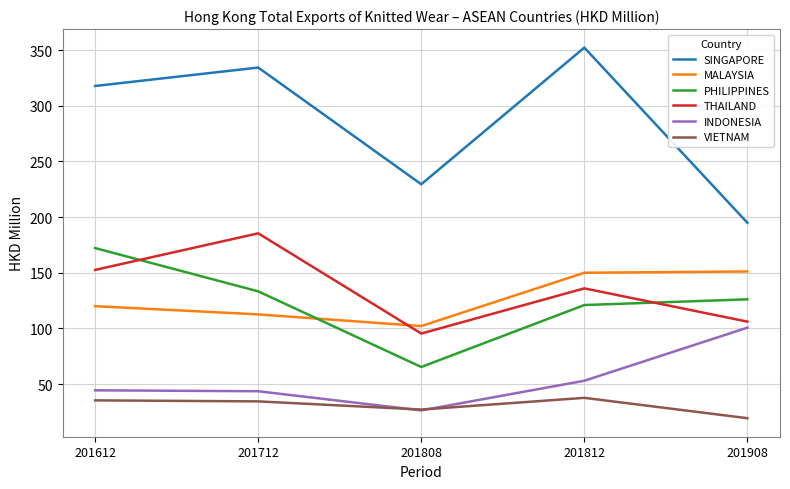

True or false: THAILAND and SINGAPORE intersect in this chart.

False